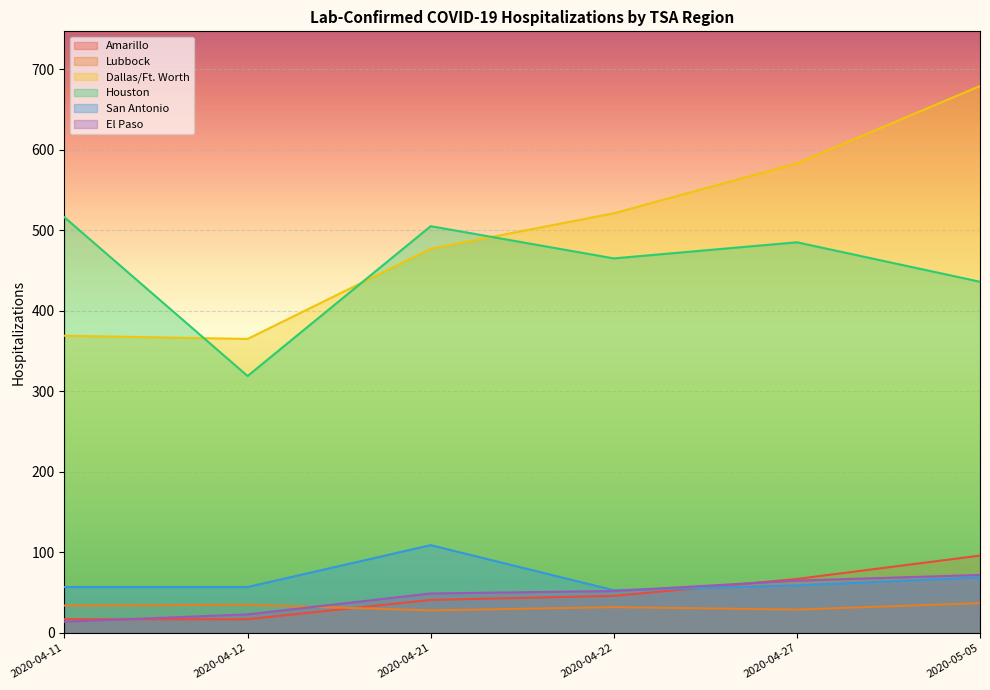

What is the sum of the Lubbock values at 2020-04-27 and 2020-04-22?

61